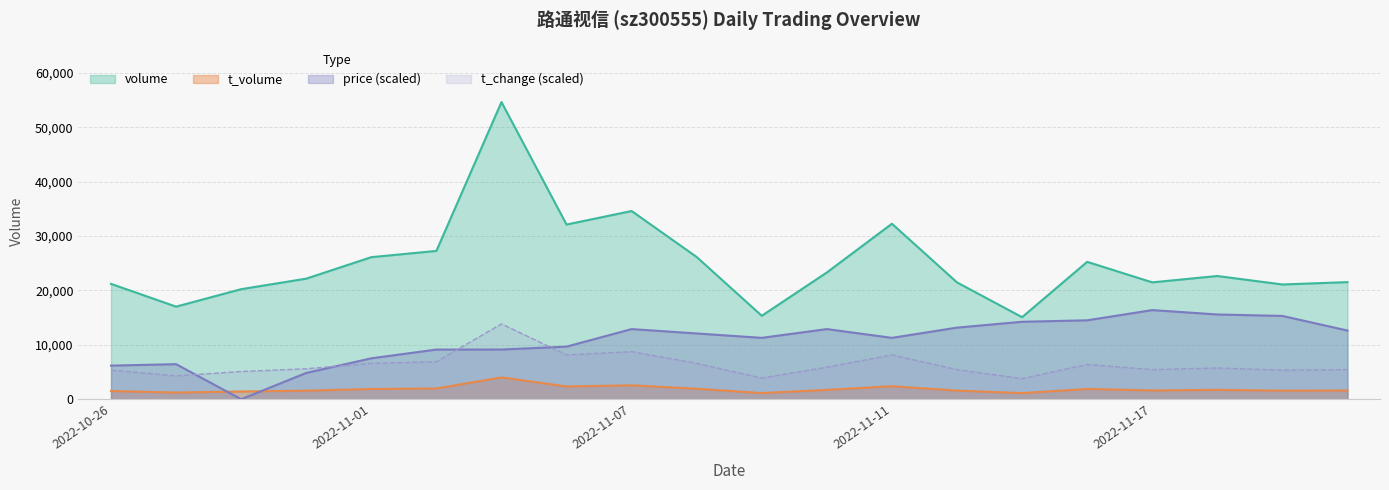

In price, how many points are lower than both neighbors (excluding endpoints)?

3